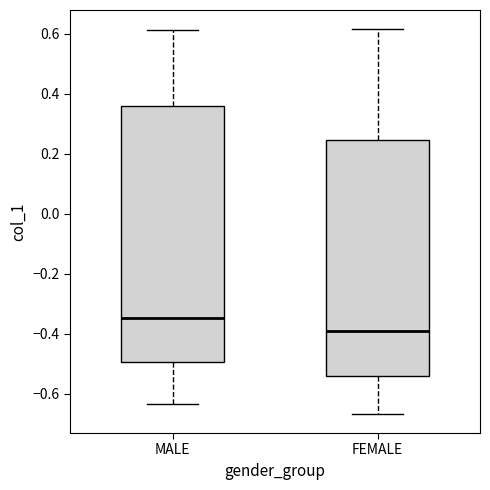

Which box is the tallest, from its lower edge to its upper edge?

MALE